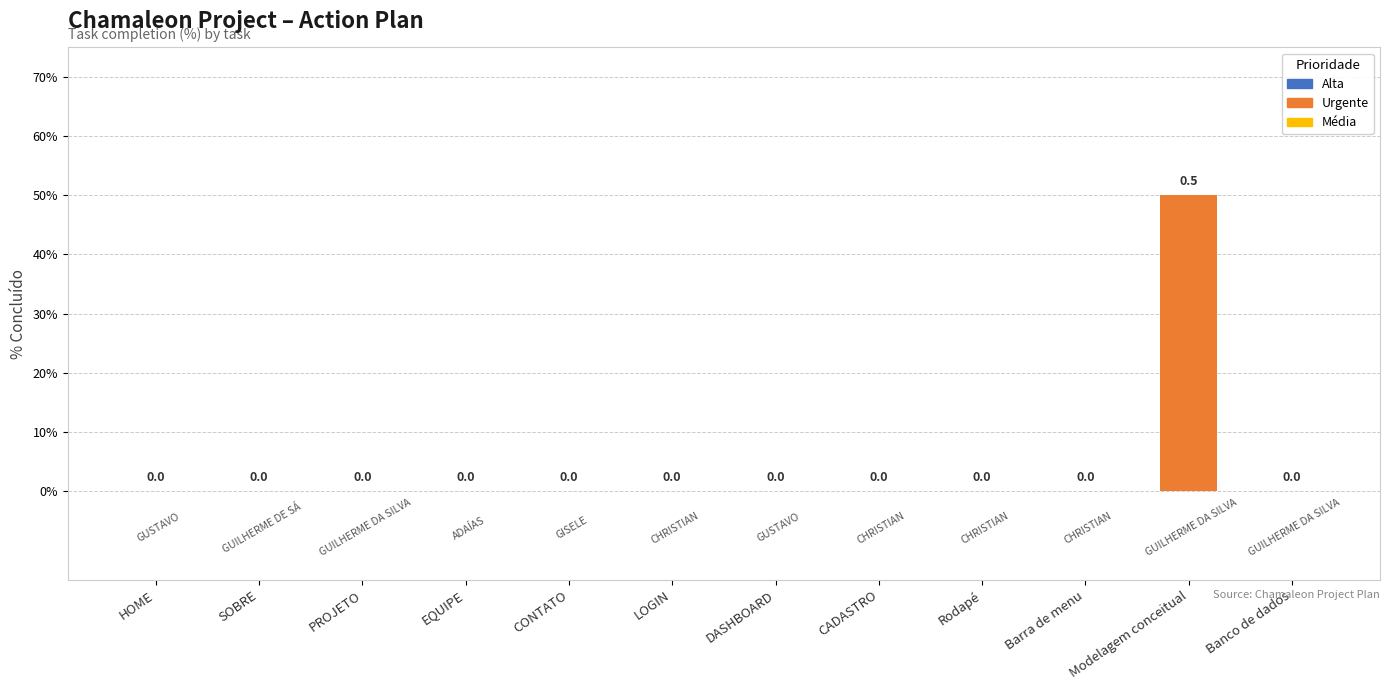

What is the maximum value shown in the chart?

0.5